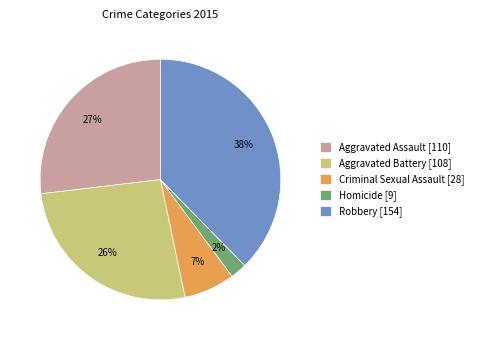

Count the number of slices in the pie.

5